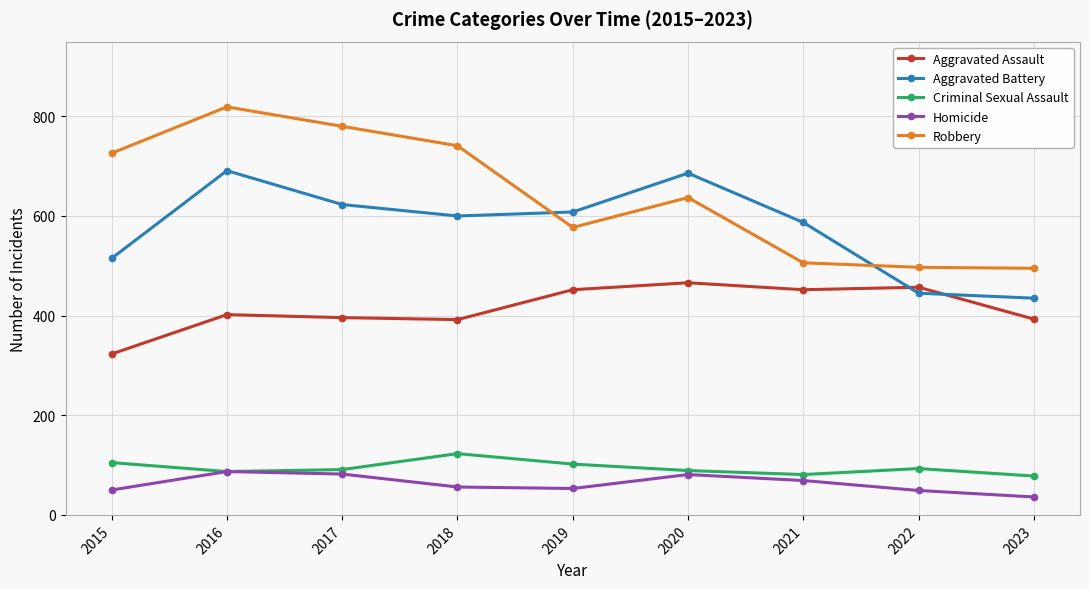

The value of Criminal Sexual Assault at 2018 is 123. True or false?

True